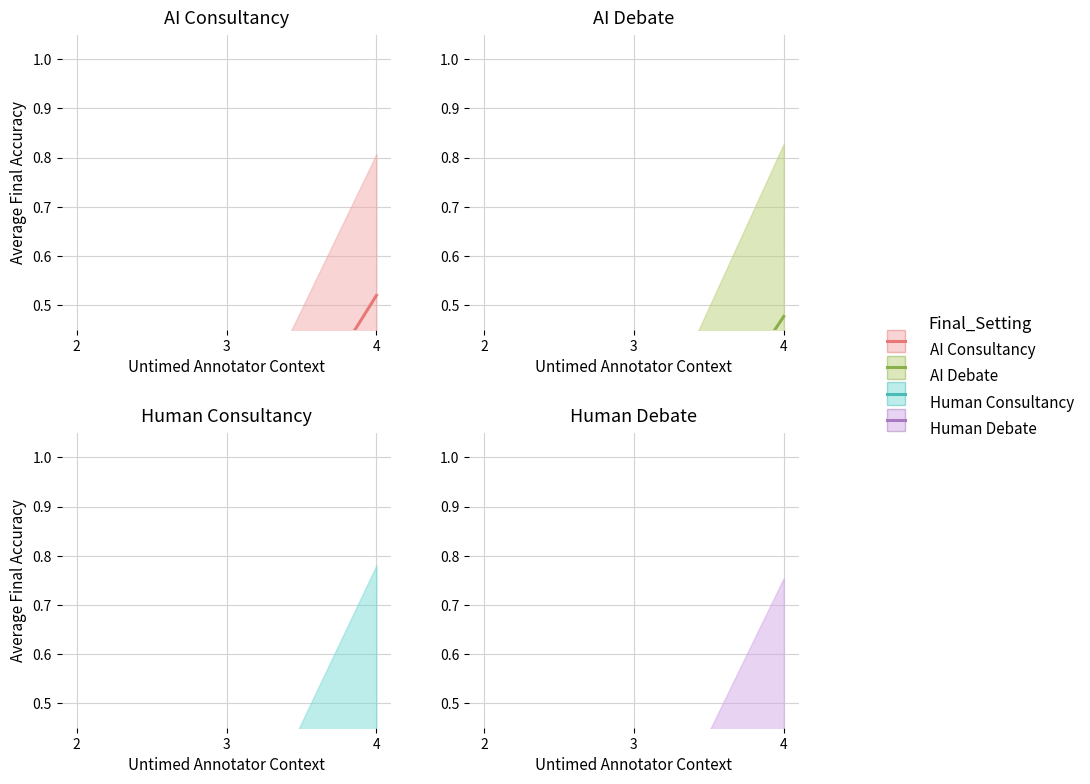

At how many categories does at least one series exceed 0?

3